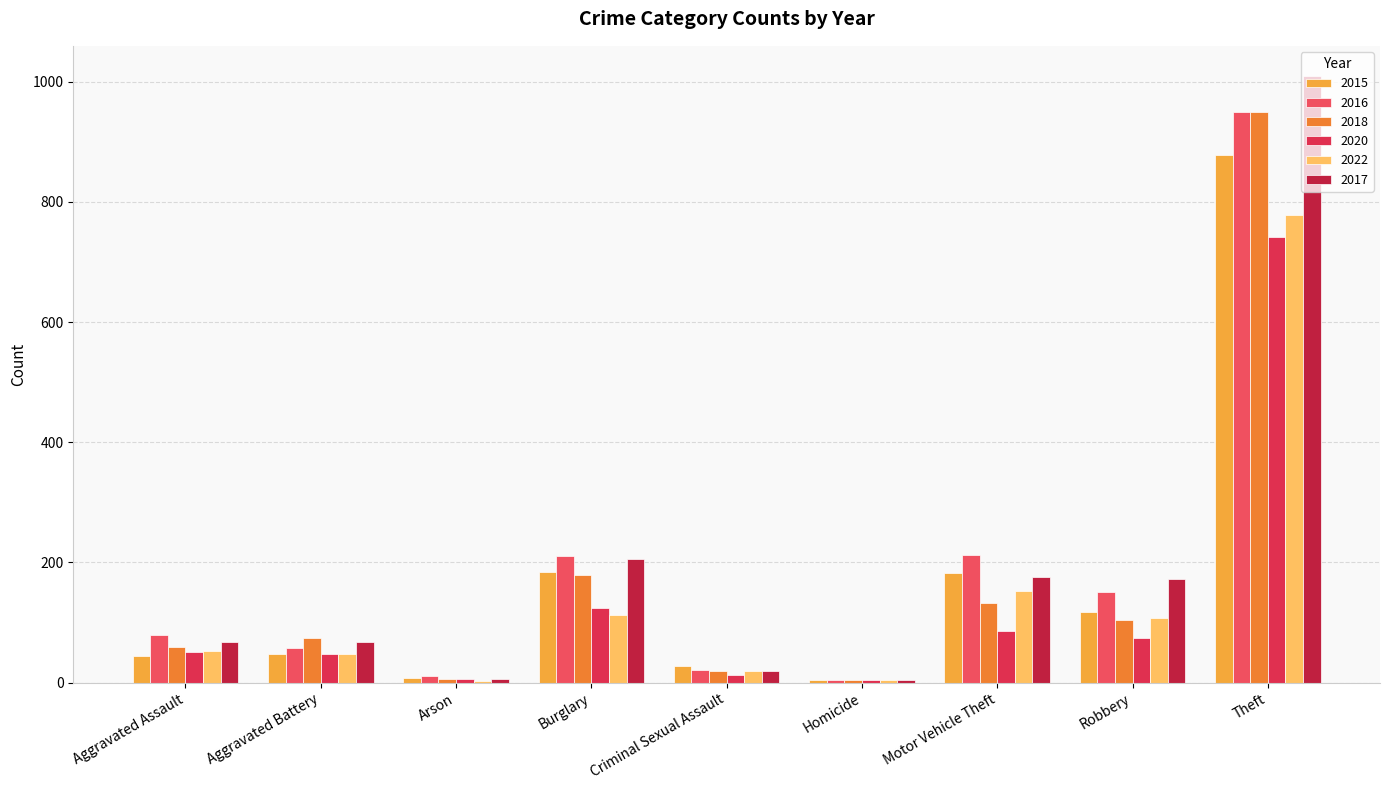

How many categories are shown in the chart?

9